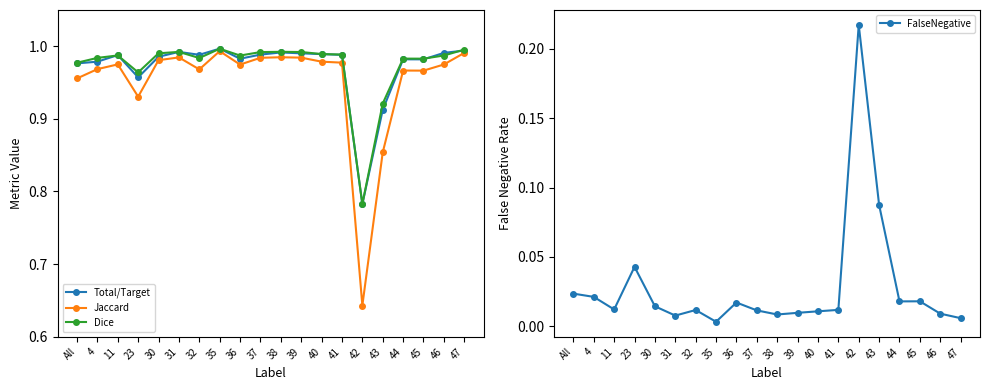

How many interior local peaks does the Jaccard series have?

5